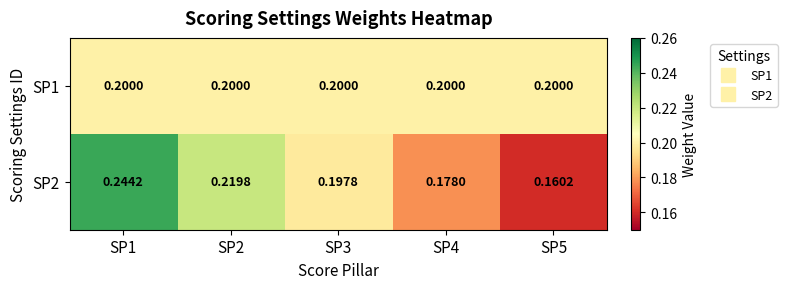

Is the value of SP1 at SP5 greater than the value of SP2 at SP1?

No